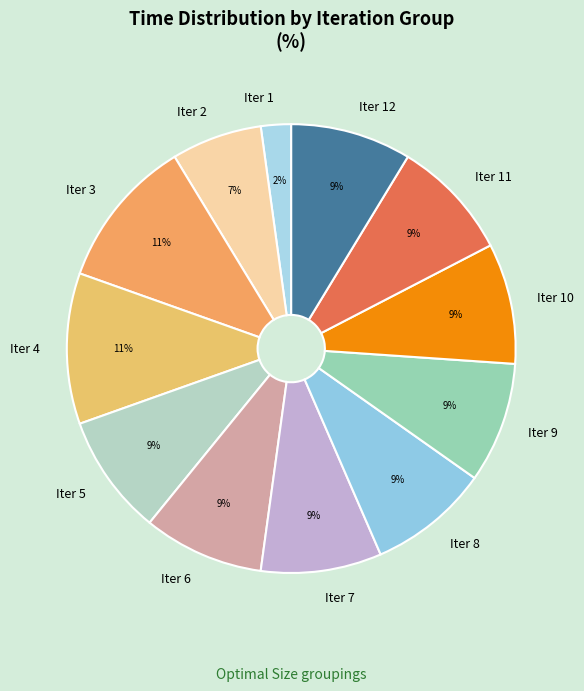

To the nearest percent, what is the average slice percentage?

8%